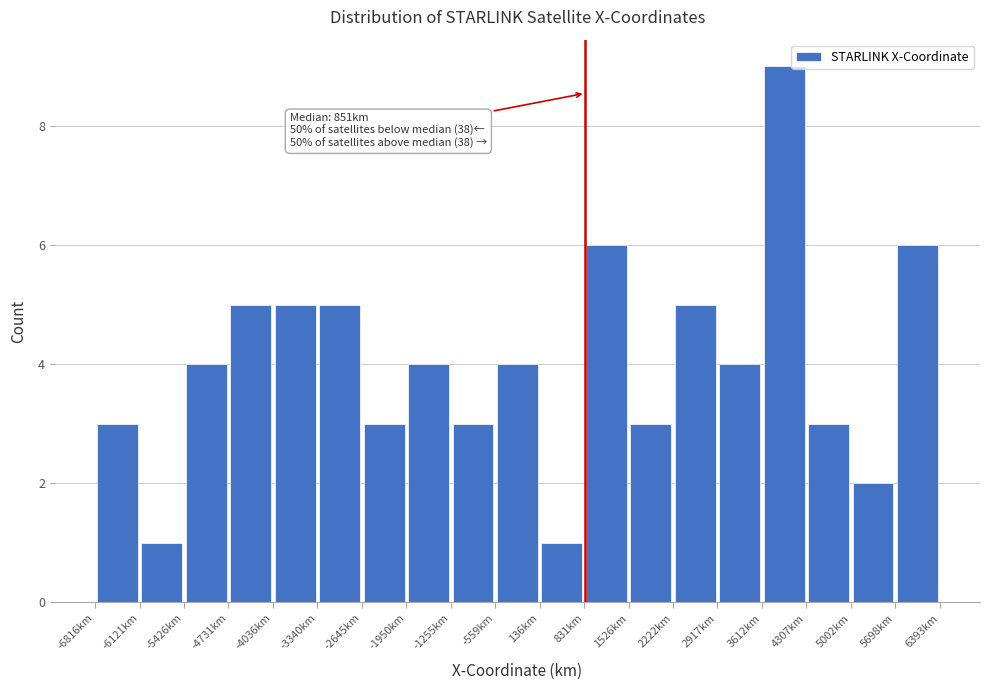

Over which range of the x-axis is the bar tallest?

3600 to 4300